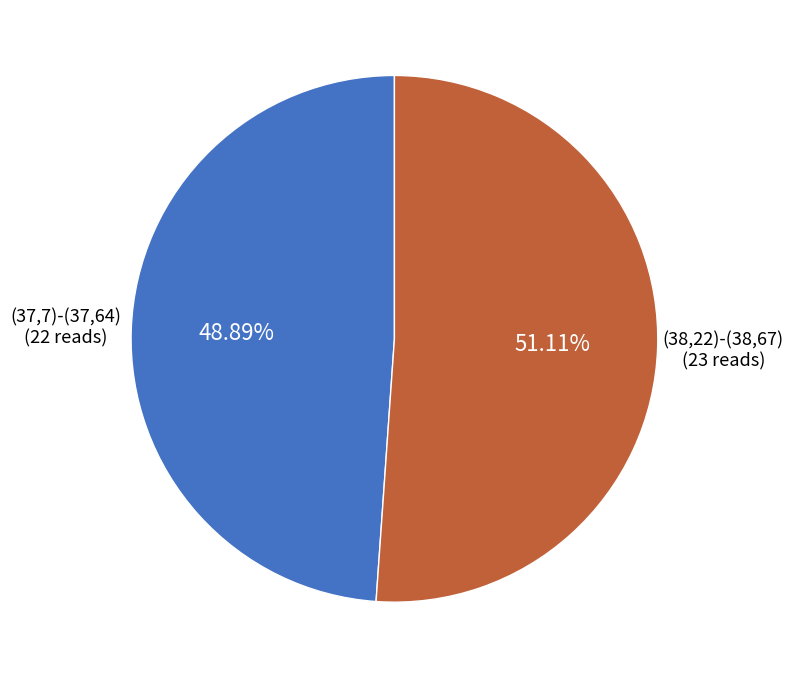

Does (38,22)-(38,67) account for over 50% of the chart?

Yes